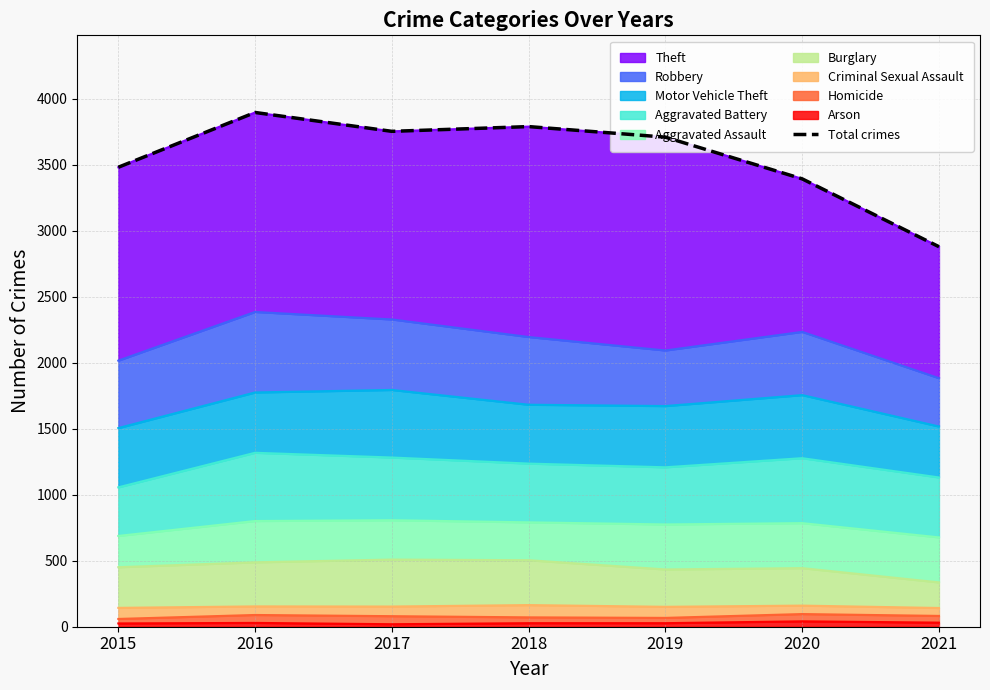

True or false: the data shows 3896 at 2016.

True